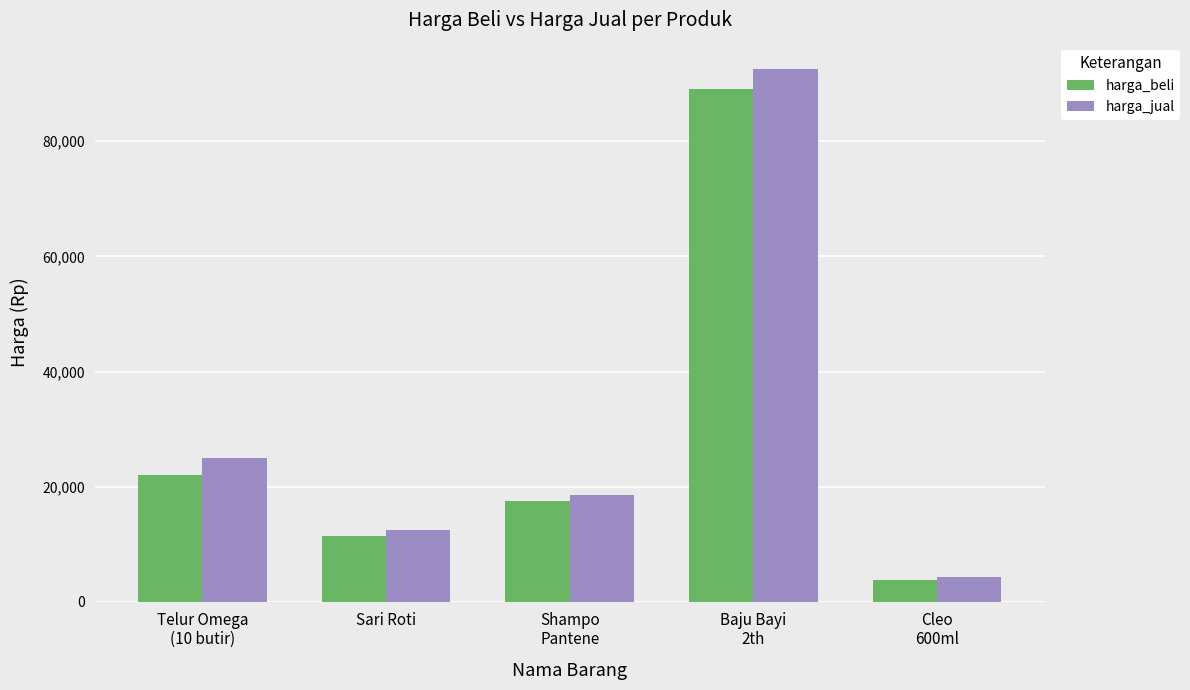

At which label is harga_jual closest to 48400?

Telur Omega
(10 butir)